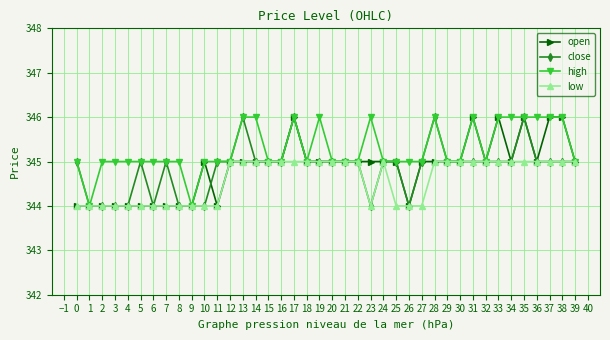

How many distinct data groups are displayed?

4